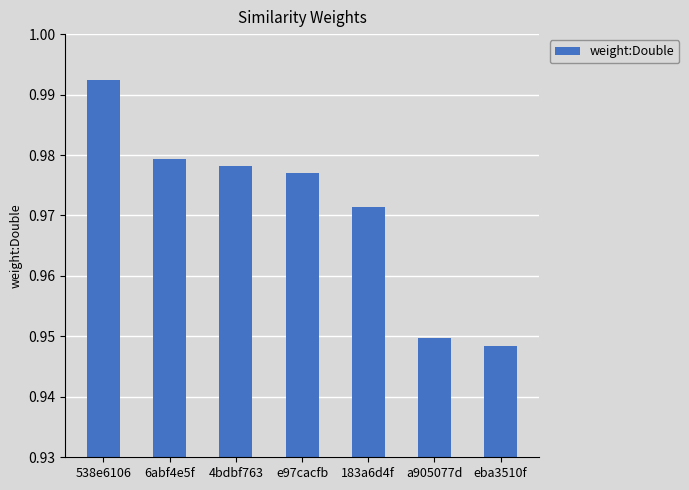

What is the sum of all values?

6.8